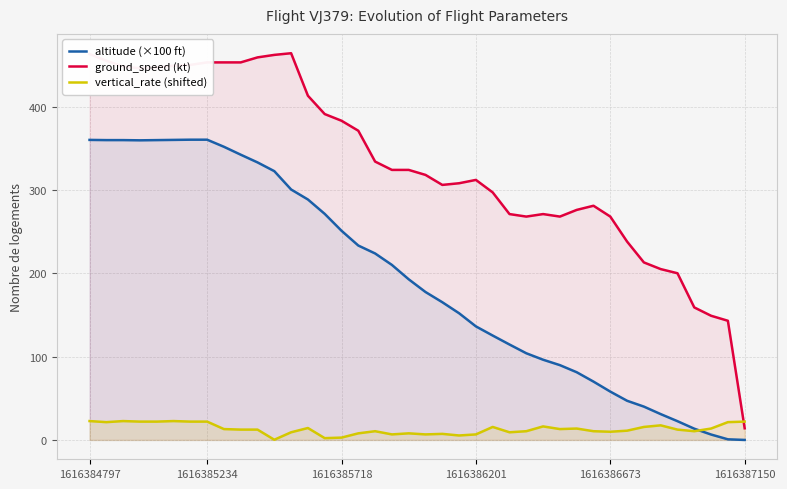

In ground_speed (kt), how many points are higher than both neighbors (excluding endpoints)?

4